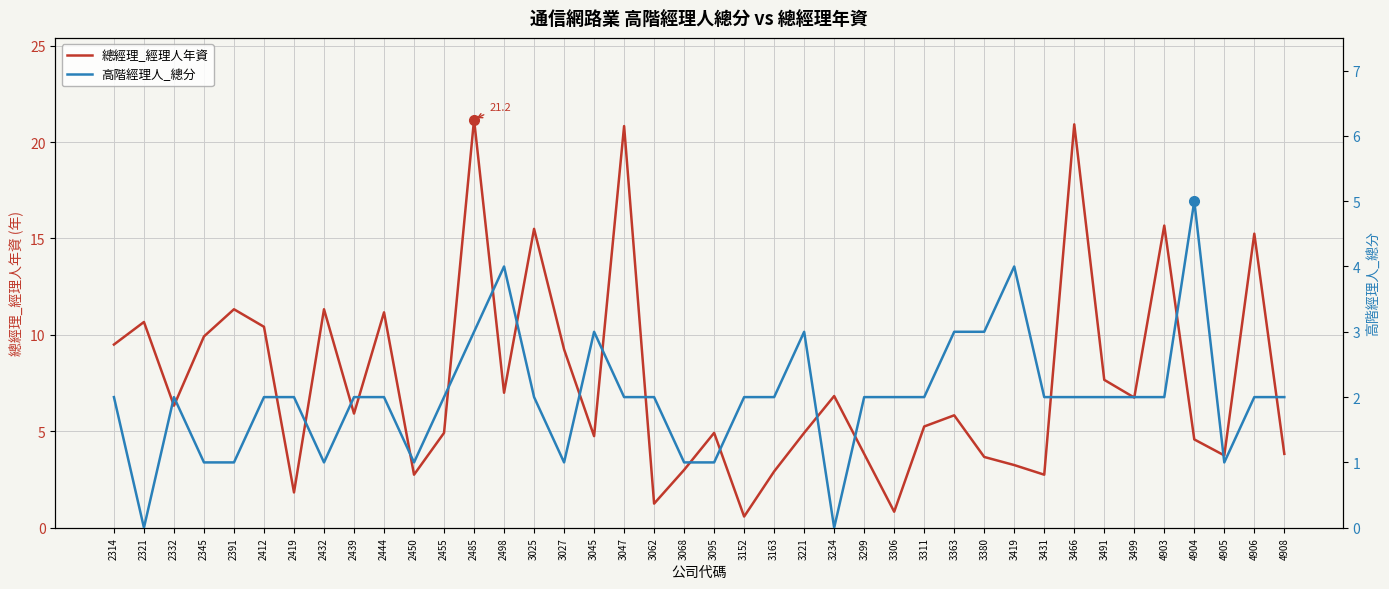

In 高階經理人_總分, how many points are lower than both neighbors (excluding endpoints)?

6